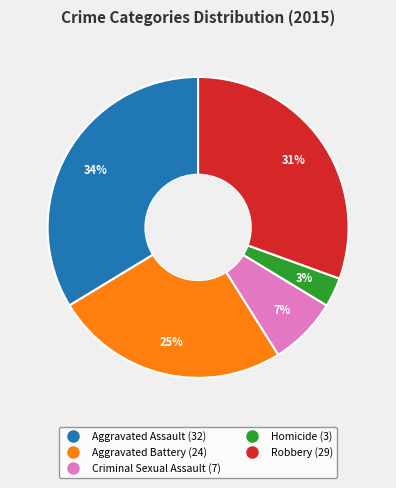

Is the sum of Aggravated Battery and Criminal Sexual Assault greater than half?

No